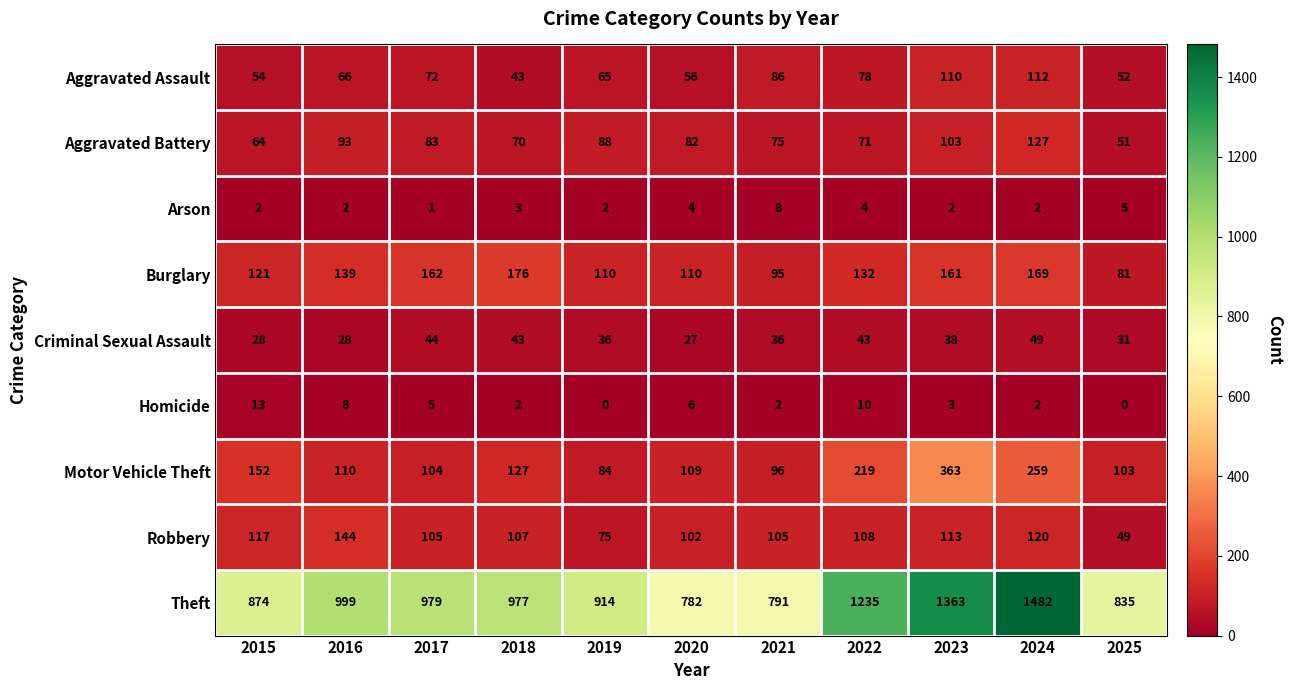

Count the number of categories in the chart.

11